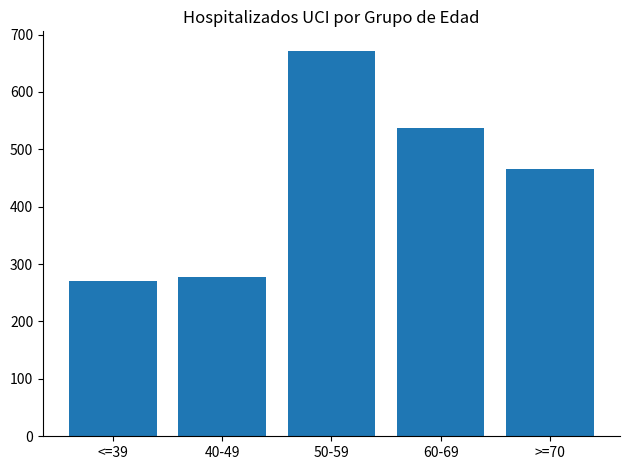

What is the label of the 4th bar from the right?

40-49